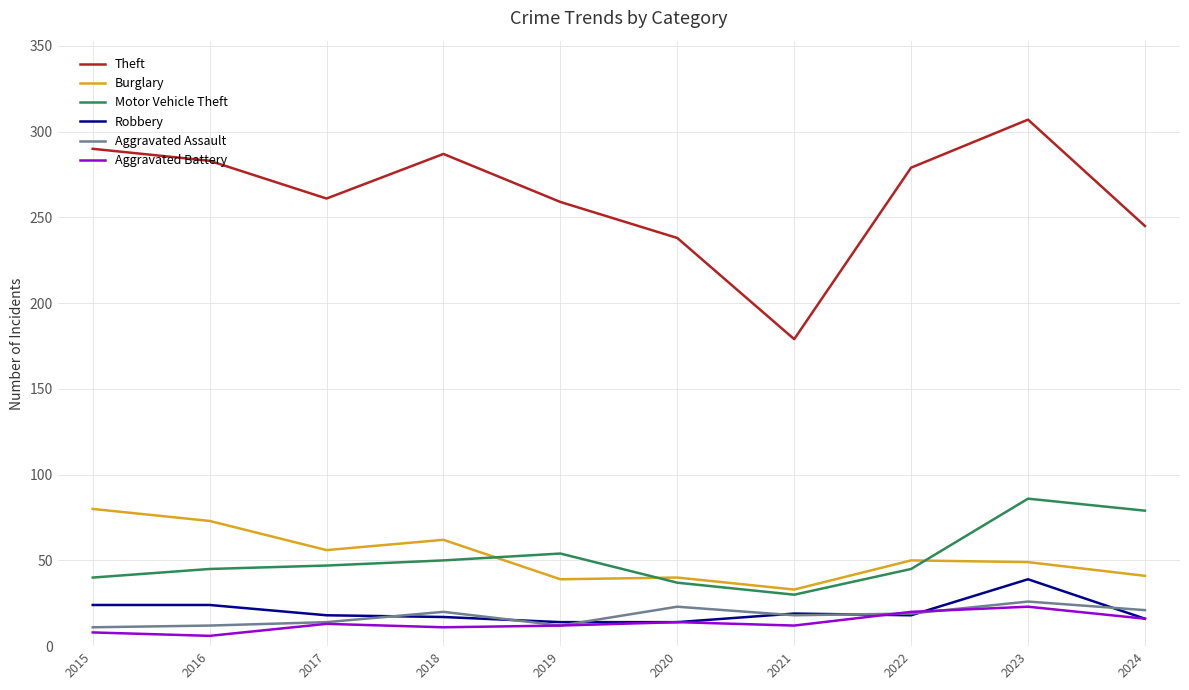

Read the Robbery value at 2015.

24